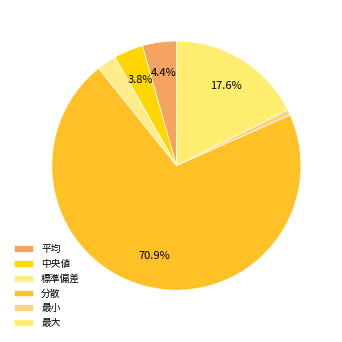

The 最大 slice represents 18% of the pie. True or false?

True